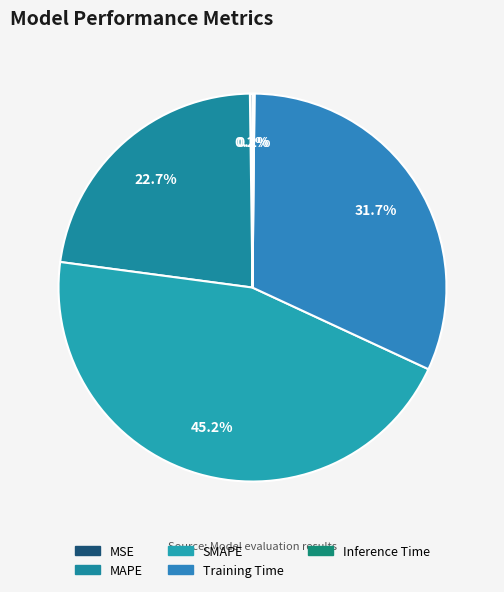

Rank the categories by value from lowest to highest.

Inference Time, MSE, MAPE, Training Time, SMAPE